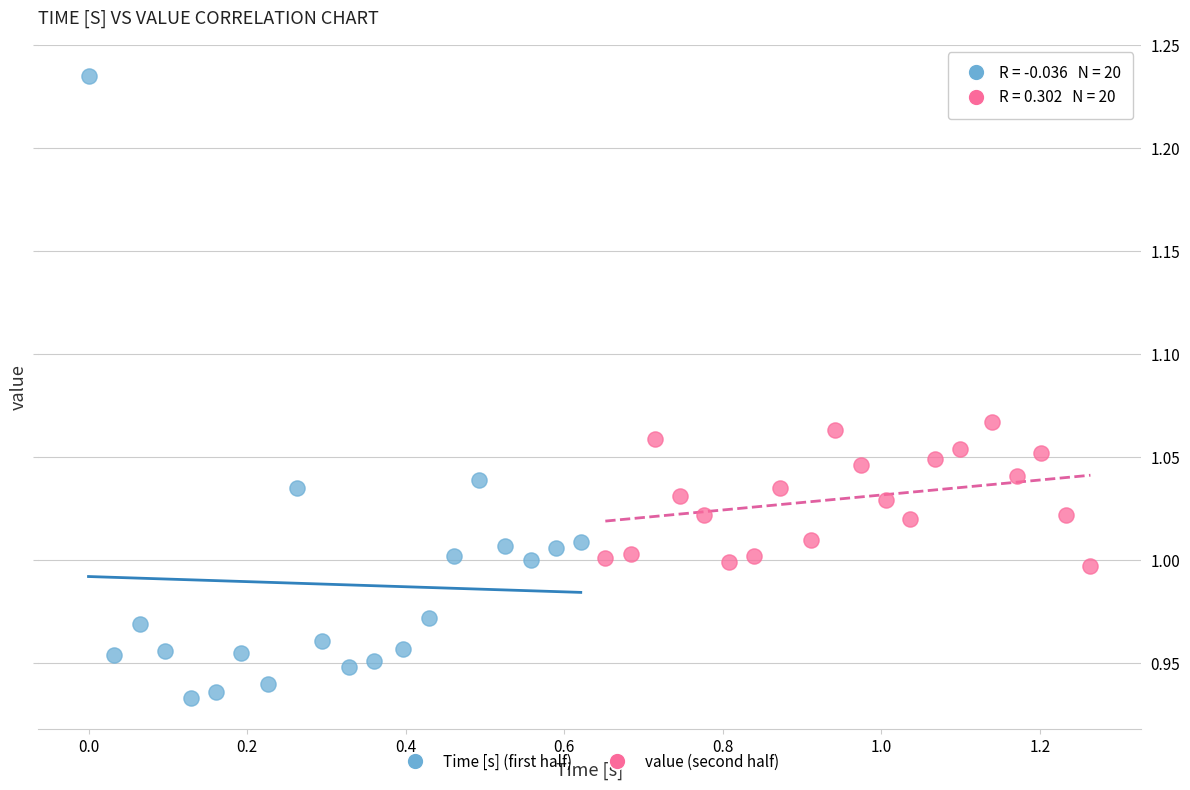

Which series contains the lowest Y value?

Time [s] (first half)